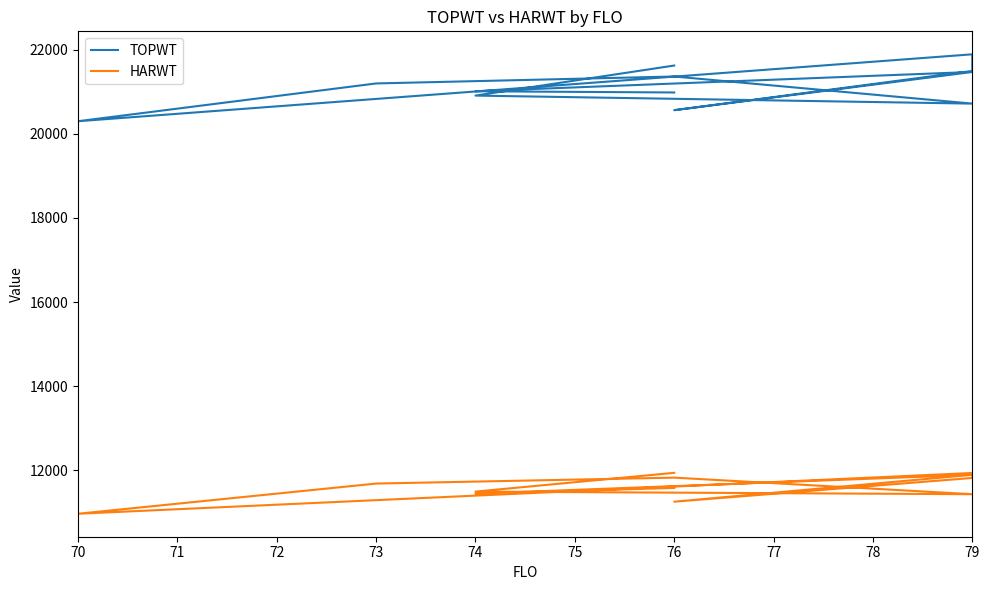

How many interior local peaks does the HARWT series have?

3